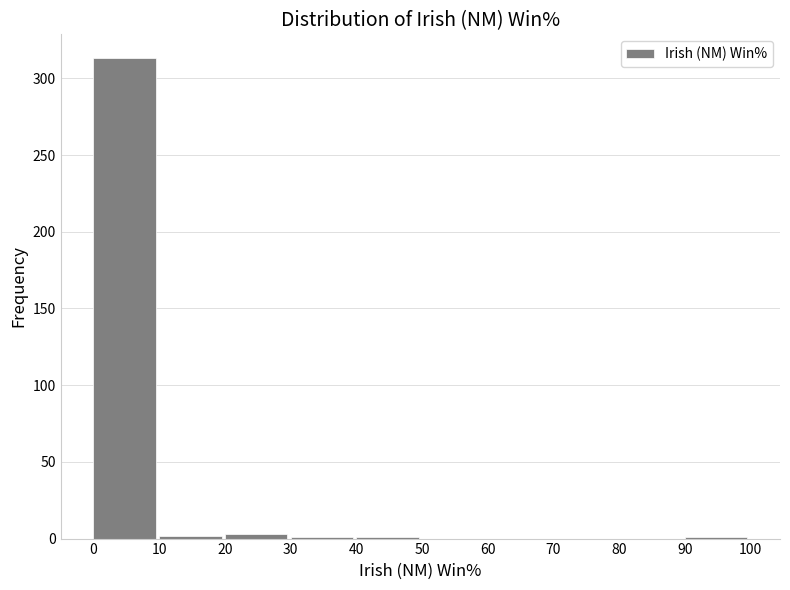

Which range on the x-axis has the tallest bar?

0 to 10